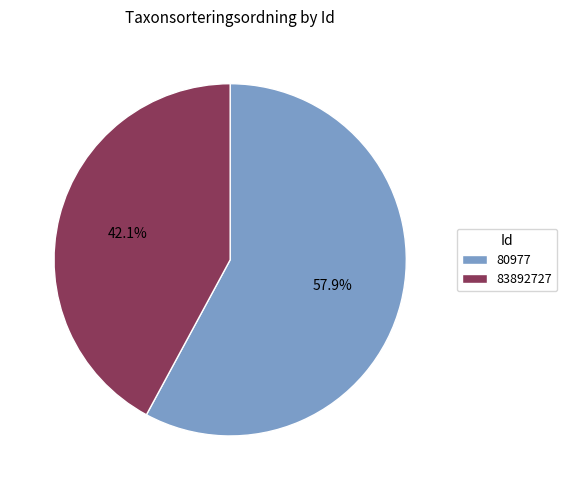

To the nearest percent, what is the combined percentage of 80977 and 83892727?

100%